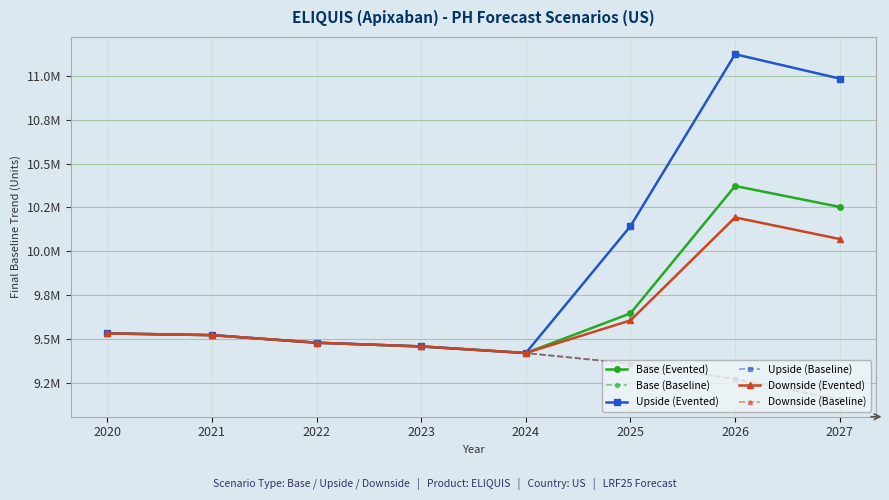

Is this an area chart (filled region under the line)?

No